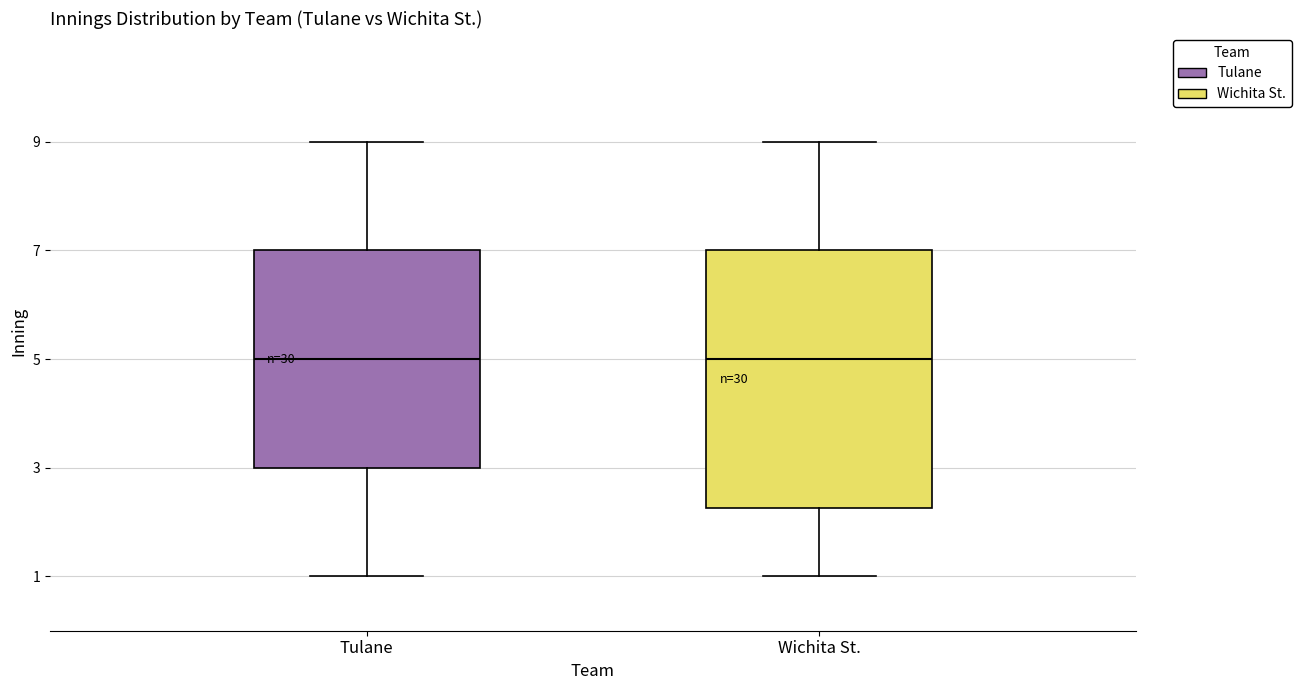

Reading left to right, read every box against the y-axis: the position of its median line, the range the box covers, and the ends of its whiskers. The values are not printed on the chart, so give them approximately, as read against the axis.

Tulane: median 5.0, box 3.0 to 7.0, whiskers 1.0 to 9.0
Wichita St.: median 5.0, box 2.2 to 7.0, whiskers 1.0 to 9.0